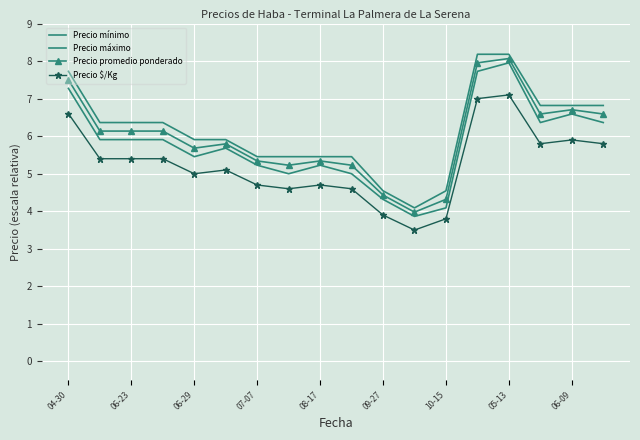

List the series in order of their overall mean, lowest first.

Precio $/Kg, Precio mínimo, Precio promedio ponderado, Precio máximo